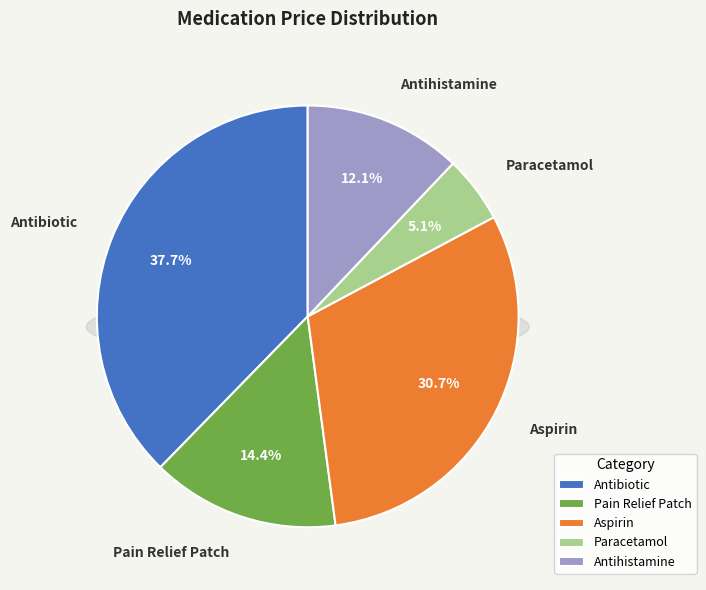

Which slice is the largest?

Antibiotic